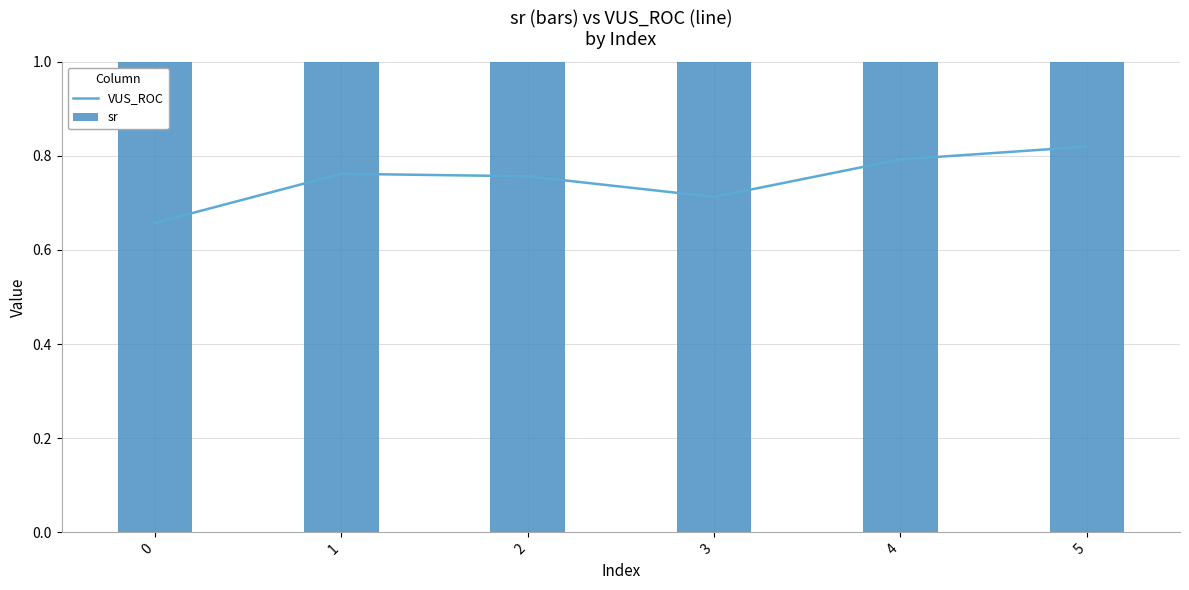

How many data points in sr are less than 5?

3